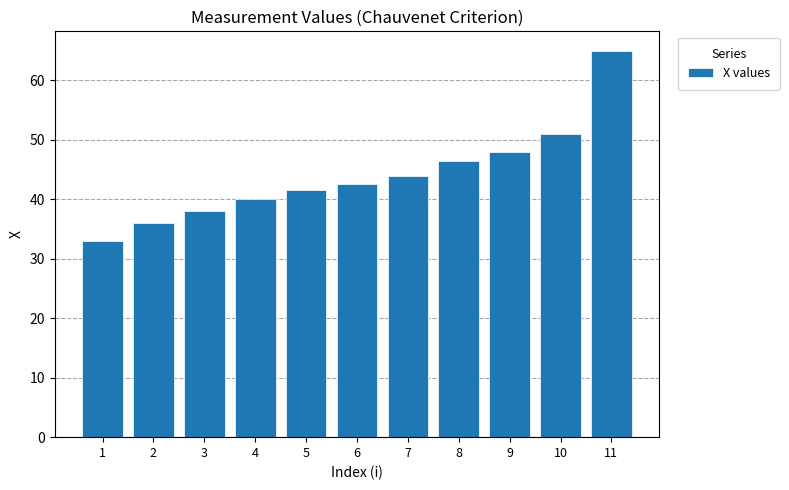

List the labels in order of value, largest first.

11, 10, 9, 8, 7, 6, 5, 4, 3, 2, 1